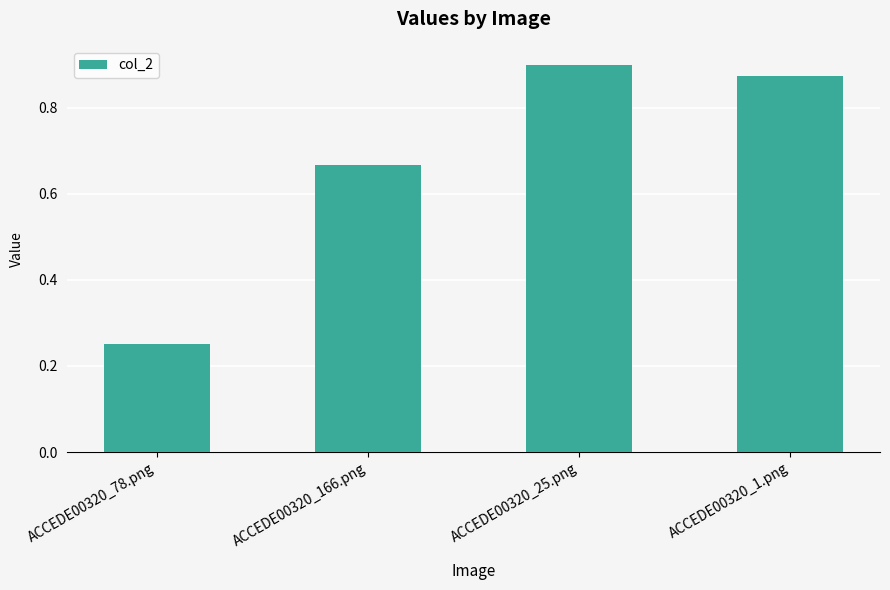

Does the chart contain stacked bars?

No